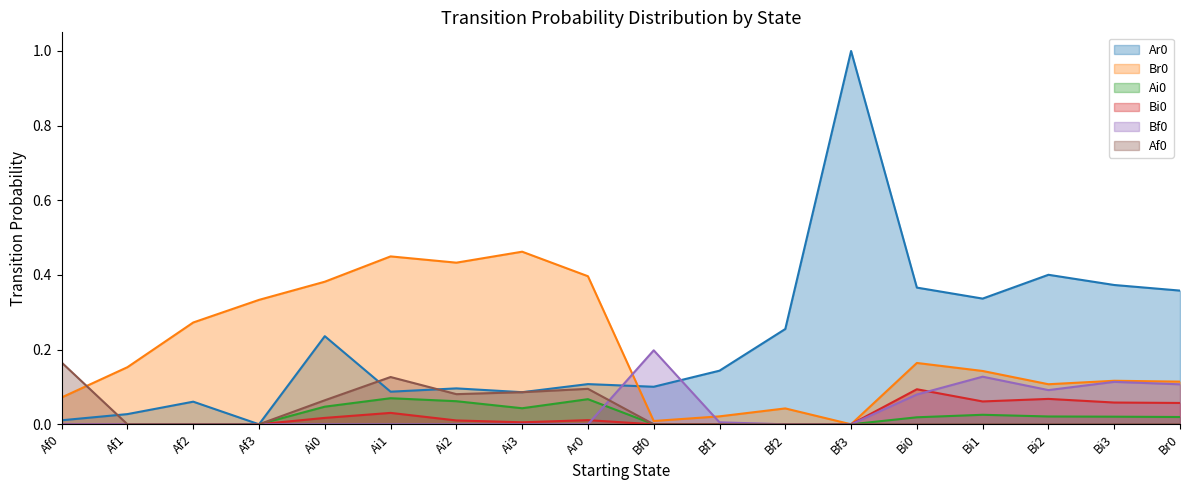

Does the chart have visible grid lines?

No